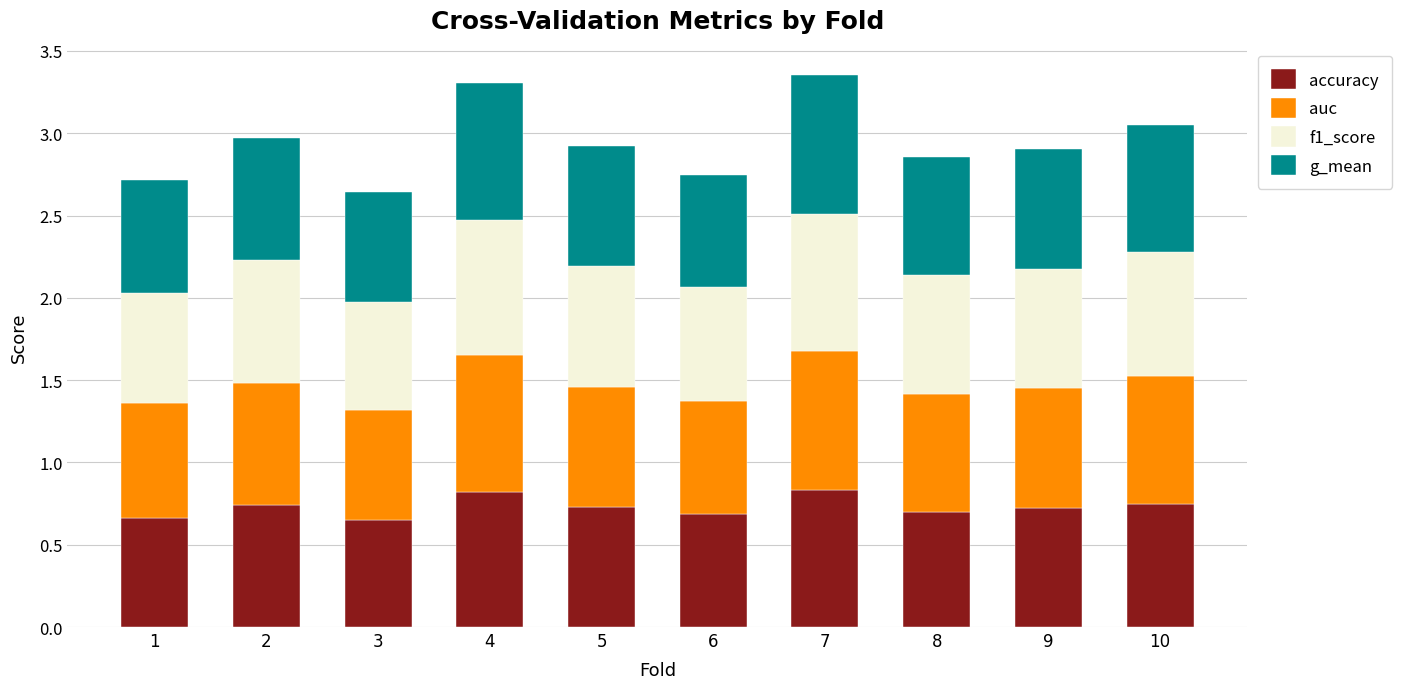

Count the accuracy values in the range 0 to 1.

10